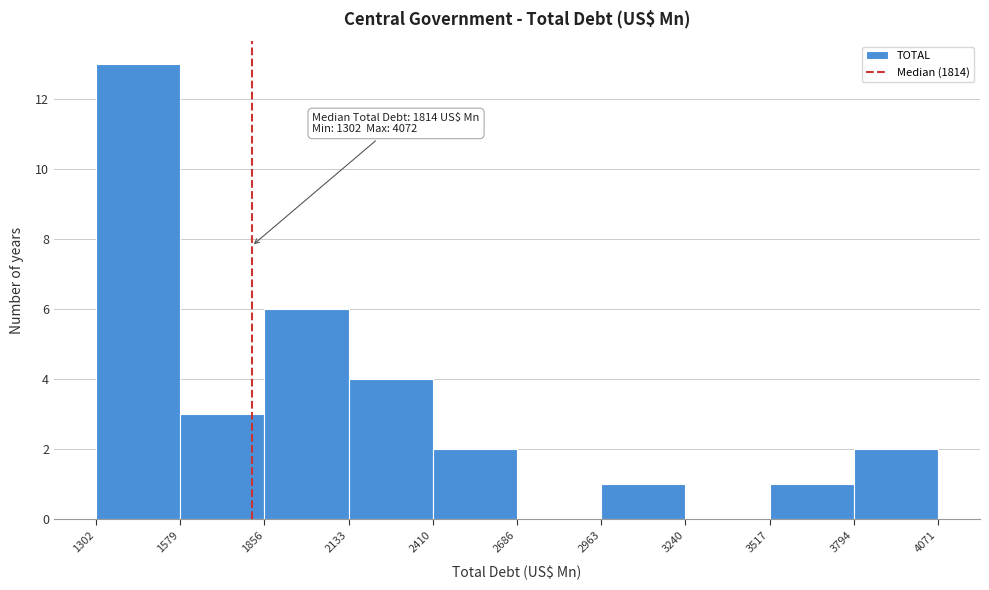

Over which range of the x-axis is the bar tallest?

1302 to 1579